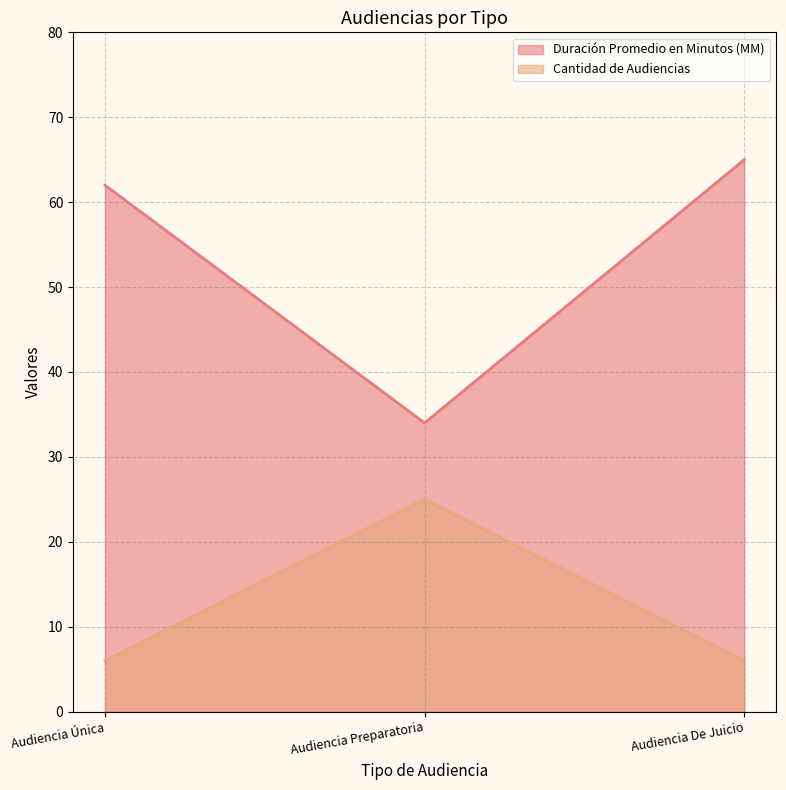

What is the lowest value of the Cantidad de Audiencias series?

6